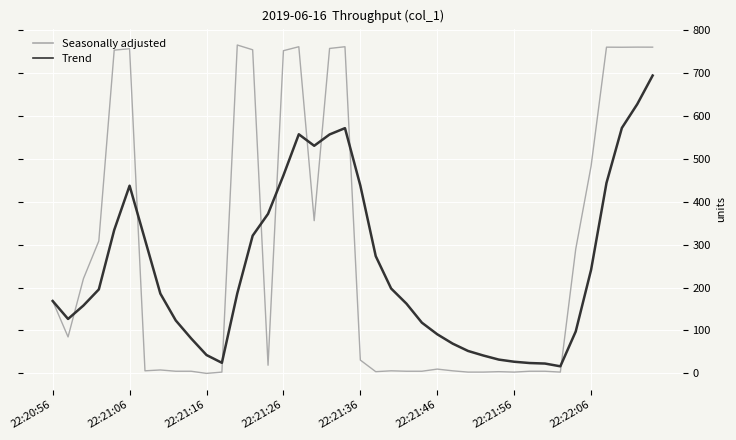

True or false: Seasonally adjusted and Trend intersect in this chart.

True